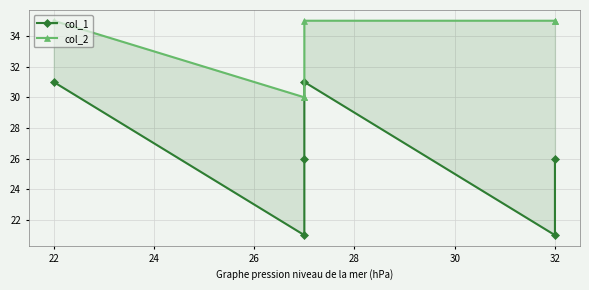

The col_1 series shows 12 at 32. True or false?

False